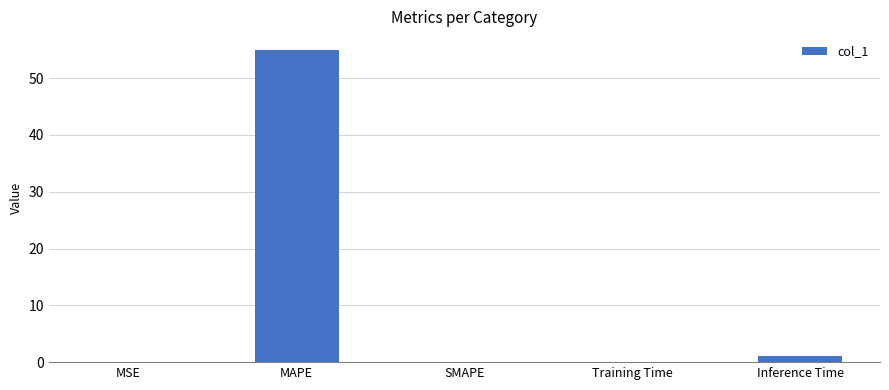

The value at MAPE is 55.0. True or false?

True